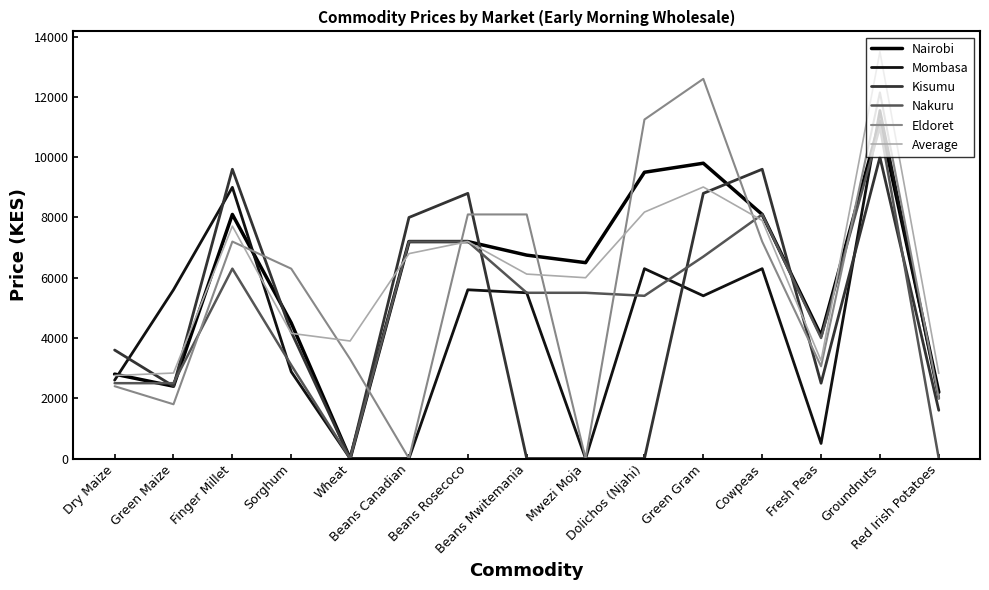

How many lines are shown in the chart?

6